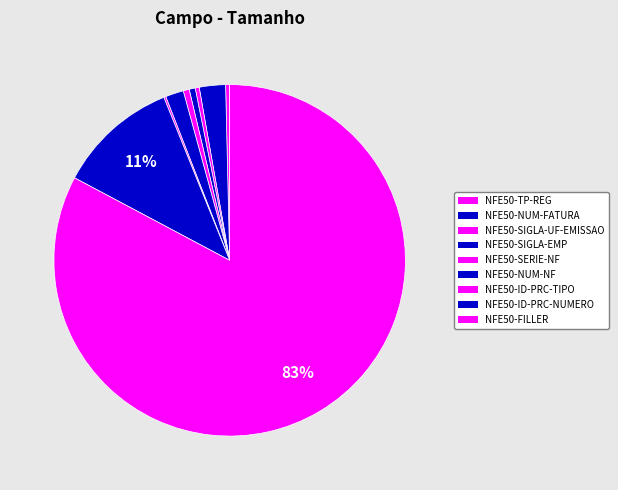

The NFE50-SIGLA-UF-EMISSAO slice represents 0% of the pie. True or false?

True